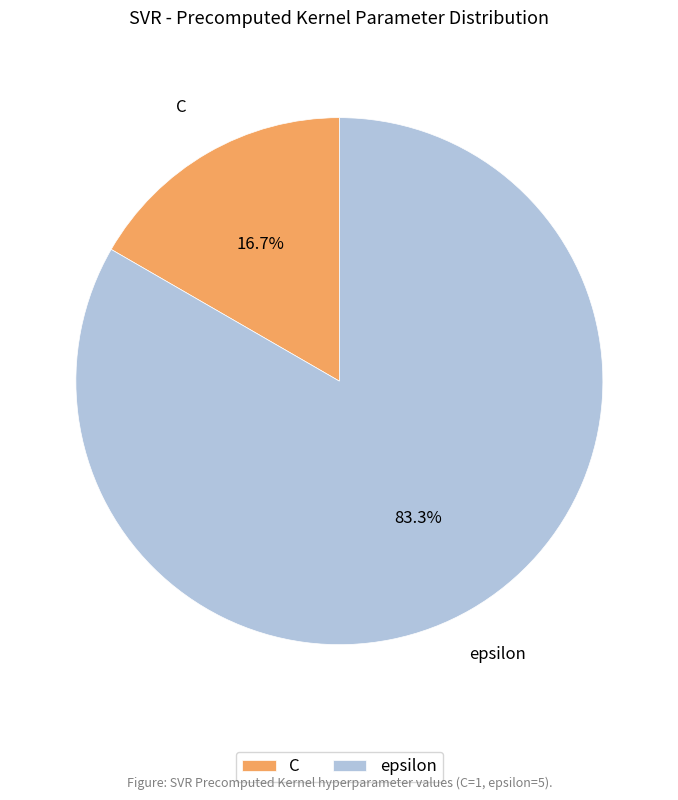

Count the number of slices in the pie.

2